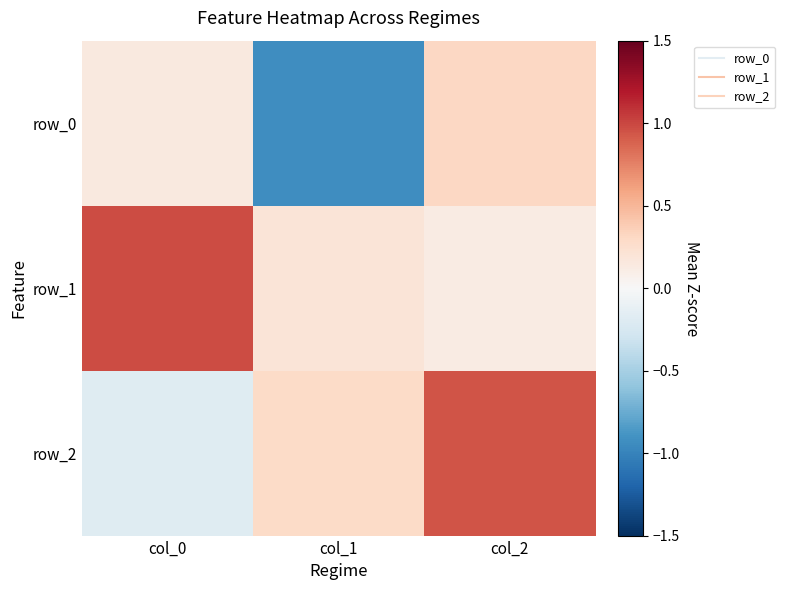

Rank the categories by row_2 value from lowest to highest.

col_0, col_1, col_2